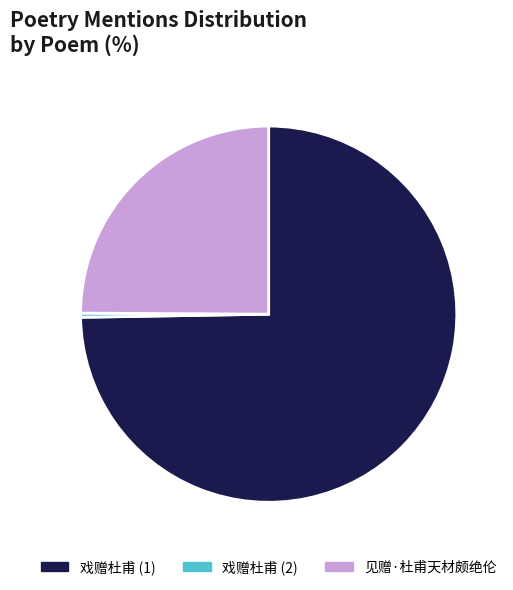

What is the smallest slice in the pie chart?

戏赠杜甫 (2)